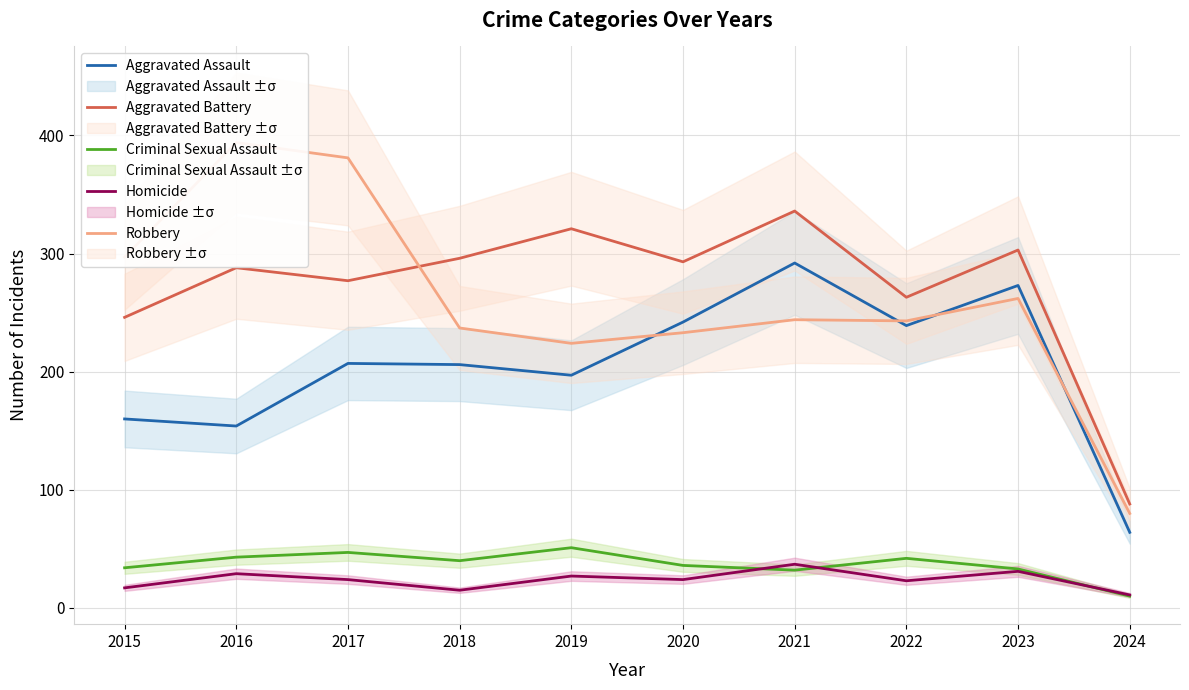

What is the difference between the Criminal Sexual Assault values at 2020 and 2022?

6